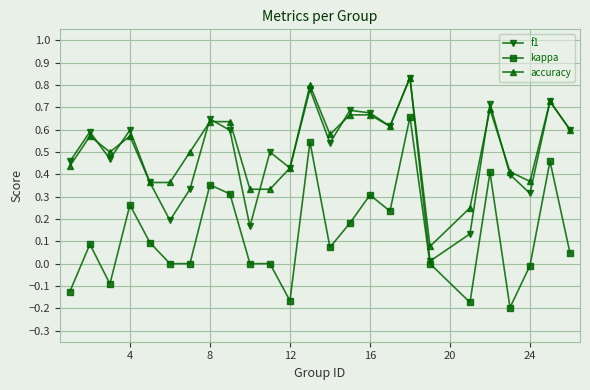

At how many categories does at least one series exceed 0?

25